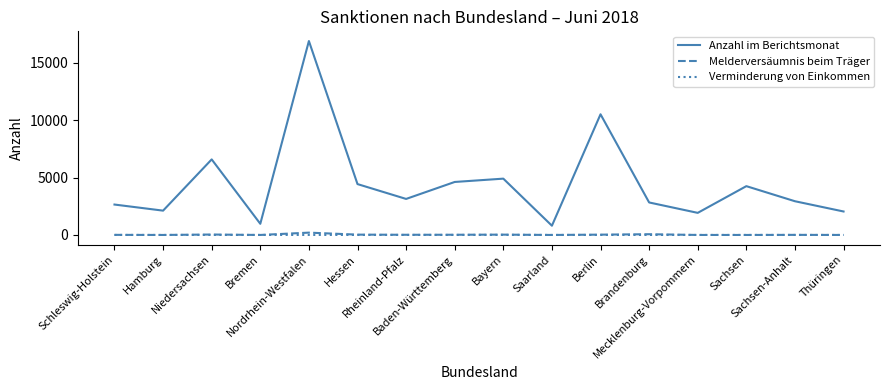

What is the difference between the highest and lowest values at Schleswig-Holstein?

2651.7